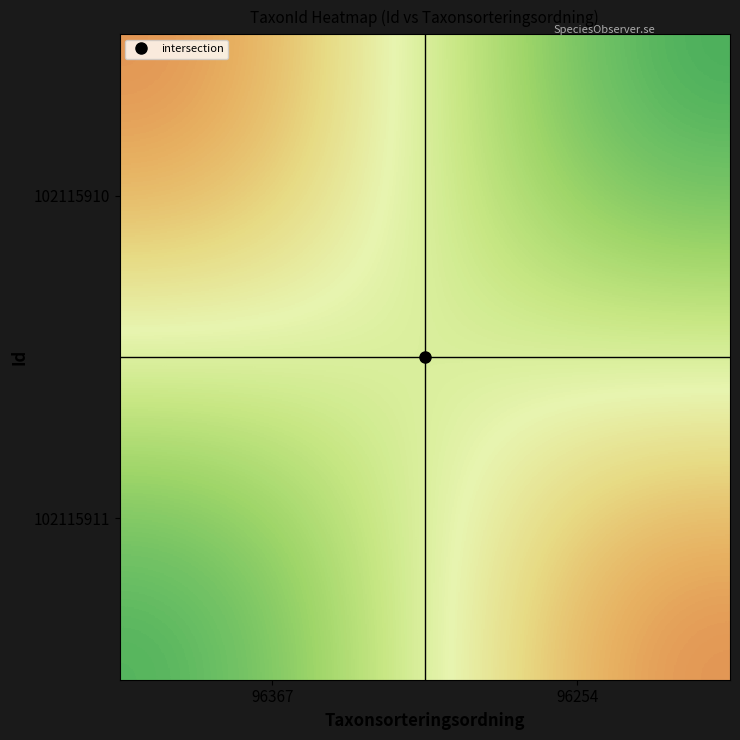

What is the difference between the highest and lowest values at 96367?

169874